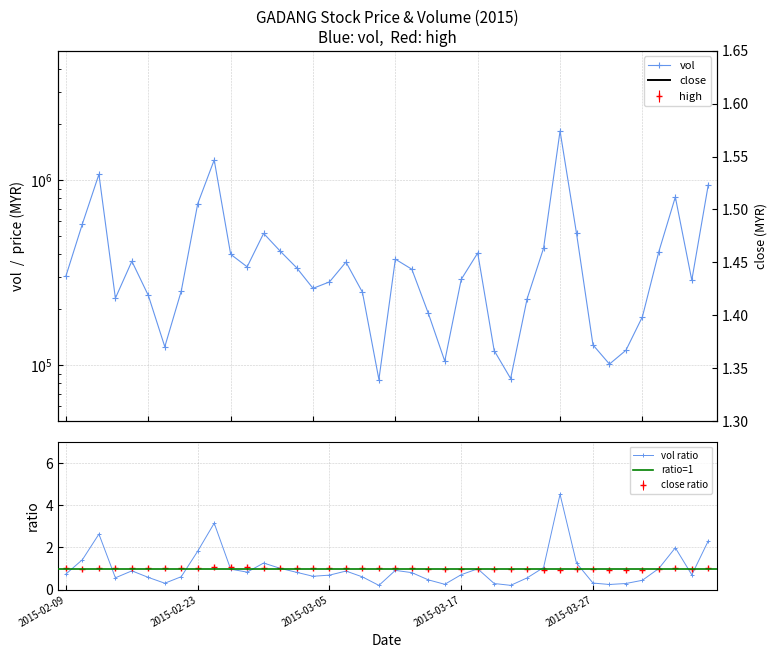

Reading left to right, transcribe all the data shown in this chart.

close: 2015-02-09=1.5	2015-02-10=1.4	2015-02-11=1.5	2015-02-12=1.5	2015-02-13=1.5	2015-02-16=1.5	2015-02-17=1.5	2015-02-18=1.5	2015-02-23=1.5	2015-02-24=1.6	2015-02-25=1.5	2015-02-26=1.6	2015-02-27=1.5	2015-03-02=1.5	2015-03-03=1.5	2015-03-04=1.5	2015-03-05=1.5	2015-03-06=1.5	2015-03-09=1.5	2015-03-10=1.5	2015-03-11=1.5	2015-03-12=1.5	2015-03-13=1.4	2015-03-16=1.4	2015-03-17=1.4	2015-03-18=1.4	2015-03-19=1.4	2015-03-20=1.4	2015-03-23=1.4	2015-03-24=1.4	2015-03-25=1.4	2015-03-26=1.4	2015-03-27=1.4	2015-03-30=1.4	2015-03-31=1.4	2015-04-01=1.4	2015-04-02=1.4	2015-04-03=1.5	2015-04-06=1.4	2015-04-07=1.5
high: 2015-02-09=1.5	2015-02-10=1.5	2015-02-11=1.5	2015-02-12=1.5	2015-02-13=1.5	2015-02-16=1.5	2015-02-17=1.5	2015-02-18=1.5	2015-02-23=1.5	2015-02-24=1.6	2015-02-25=1.6	2015-02-26=1.6	2015-02-27=1.6	2015-03-02=1.5	2015-03-03=1.5	2015-03-04=1.5	2015-03-05=1.5	2015-03-06=1.5	2015-03-09=1.5	2015-03-10=1.5	2015-03-11=1.5	2015-03-12=1.5	2015-03-13=1.5	2015-03-16=1.5	2015-03-17=1.4	2015-03-18=1.4	2015-03-19=1.4	2015-03-20=1.4	2015-03-23=1.4	2015-03-24=1.4	2015-03-25=1.4	2015-03-26=1.4	2015-03-27=1.4	2015-03-30=1.4	2015-03-31=1.4	2015-04-01=1.4	2015-04-02=1.4	2015-04-03=1.5	2015-04-06=1.5	2015-04-07=1.5
vol: 2015-02-09=304000.0	2015-02-10=581500.0	2015-02-11=1074800.0	2015-02-12=230200.0	2015-02-13=364600.0	2015-02-16=238100.0	2015-02-17=125800.0	2015-02-18=251800.0	2015-02-23=745600.0	2015-02-24=1284900.0	2015-02-25=397400.0	2015-02-26=340000.0	2015-02-27=515400.0	2015-03-02=414000.0	2015-03-03=336500.0	2015-03-04=260100.0	2015-03-05=281900.0	2015-03-06=360700.0	2015-03-09=247900.0	2015-03-10=83700.0	2015-03-11=373900.0	2015-03-12=330000.0	2015-03-13=190800.0	2015-03-16=105200.0	2015-03-17=290900.0	2015-03-18=404000.0	2015-03-19=120000.0	2015-03-20=84700.0	2015-03-23=228600.0	2015-03-24=429100.0	2015-03-25=1842300.0	2015-03-26=515000.0	2015-03-27=128700.0	2015-03-30=101400.0	2015-03-31=120400.0	2015-04-01=182600.0	2015-04-02=411000.0	2015-04-03=810300.0	2015-04-06=287900.0	2015-04-07=942700.0